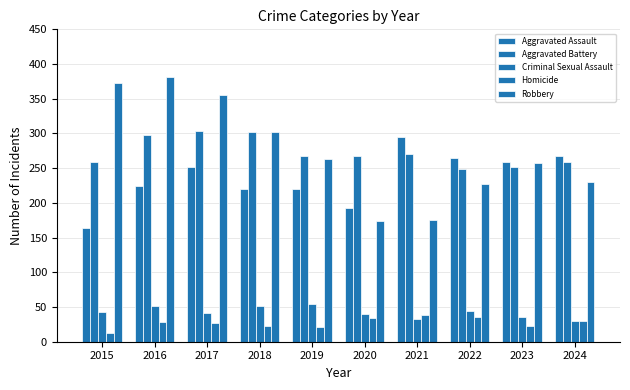

What is the difference between the maximum and minimum values in the Criminal Sexual Assault series?

25